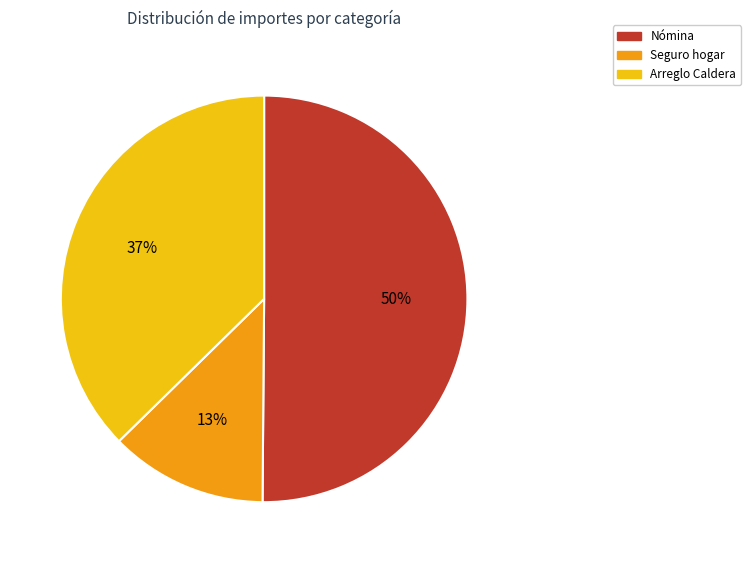

Which slice is the largest?

Nómina